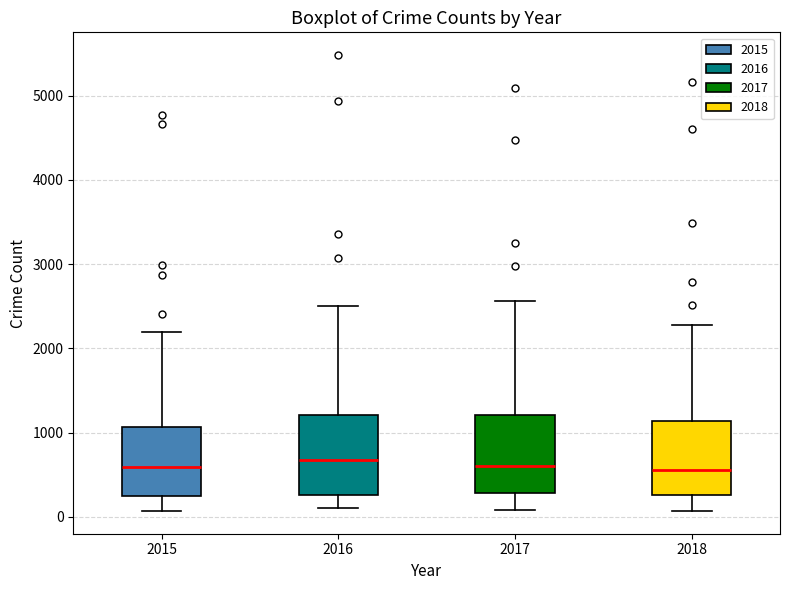

Where does the median line of the box at x = 2017 sit on the y-axis? The values are not printed on the chart, so give them approximately, as read against the axis.

600